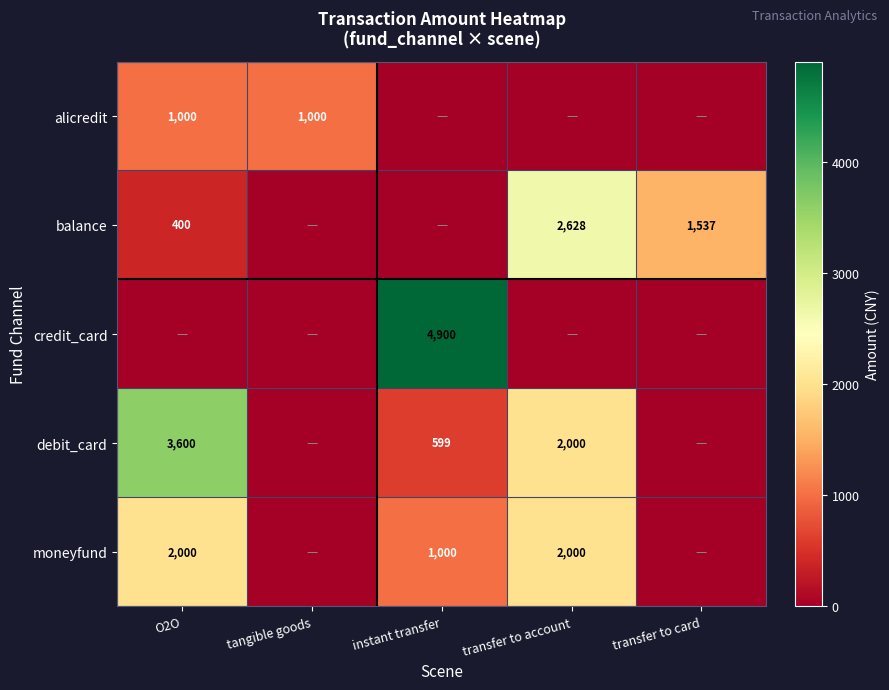

Which has a higher value, tangible goods or instant transfer?

tangible goods